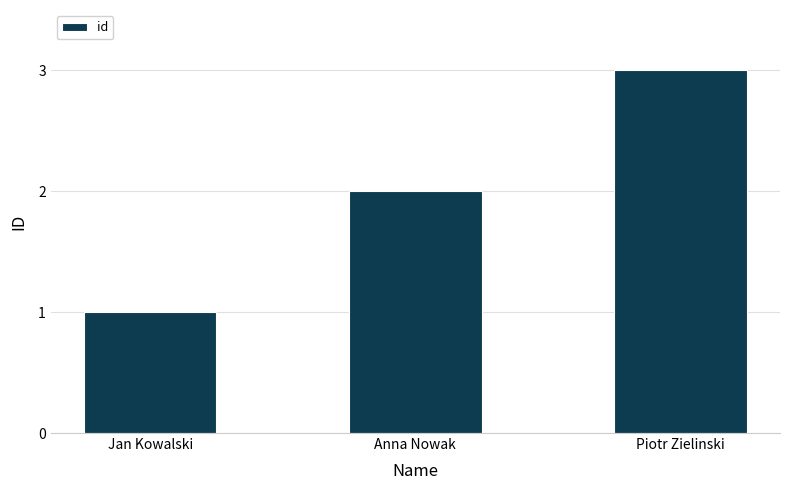

Which label corresponds to the largest value in the chart?

Piotr Zielinski